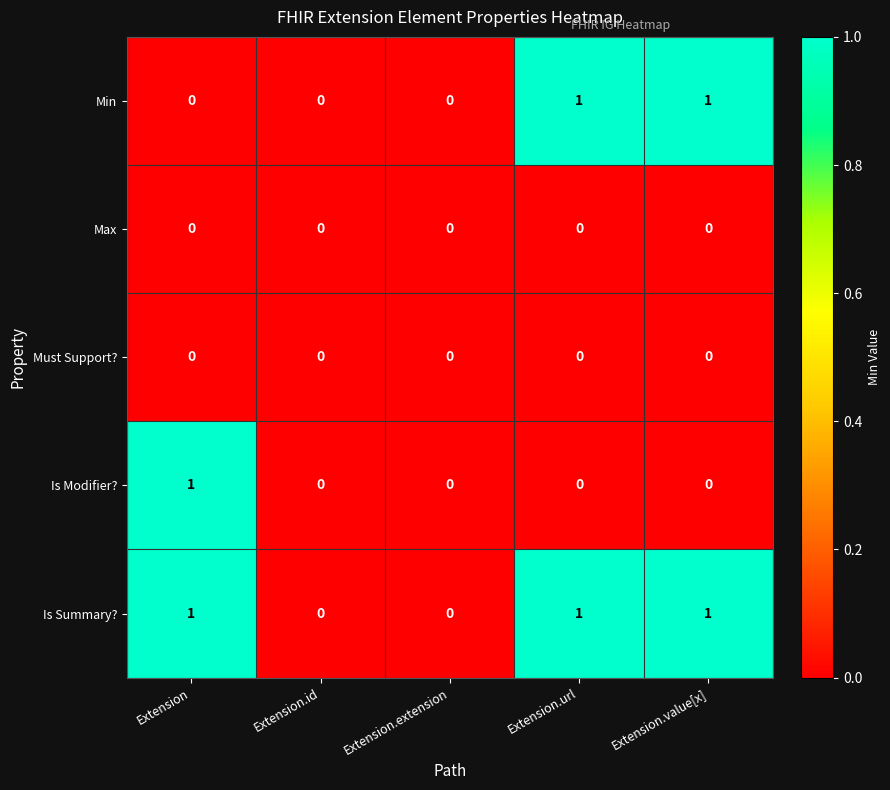

The value of Must Support? at Extension.value[x] is 0. True or false?

True